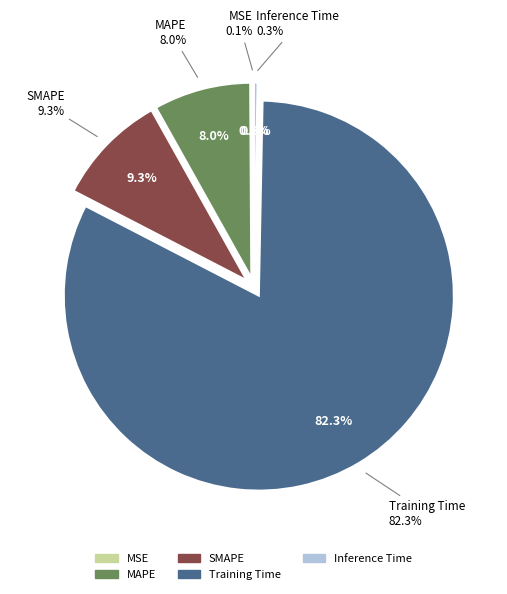

What is the majority slice?

Training Time